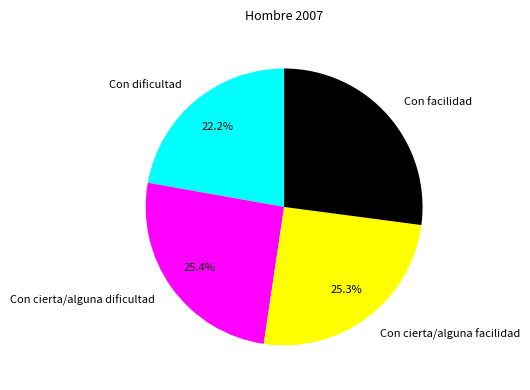

To the nearest percent, what is the combined percentage of Con facilidad and Con cierta/alguna facilidad?

52%